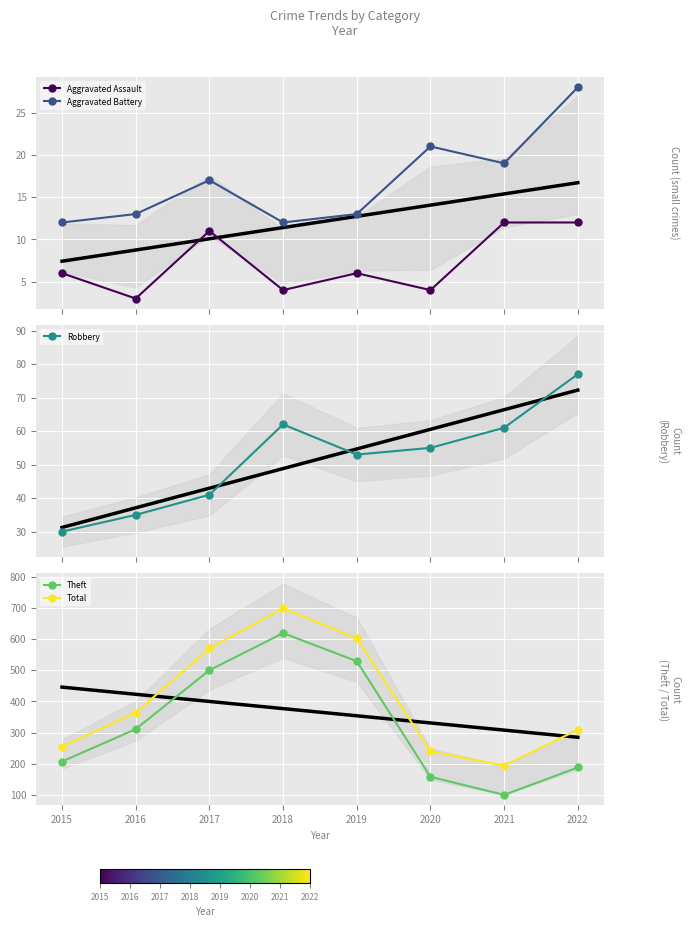

List the labels in order of Aggravated Assault value, largest first.

2021, 2022, 2017, 2015, 2019, 2018, 2020, 2016